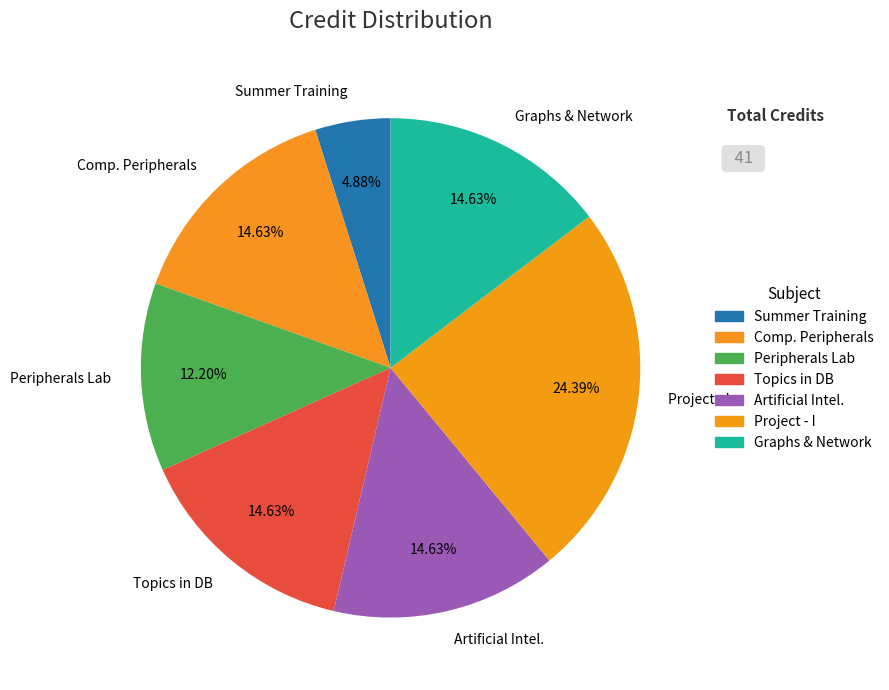

Do Artificial Intel. and Comp. Peripherals together represent more than half of the pie?

No